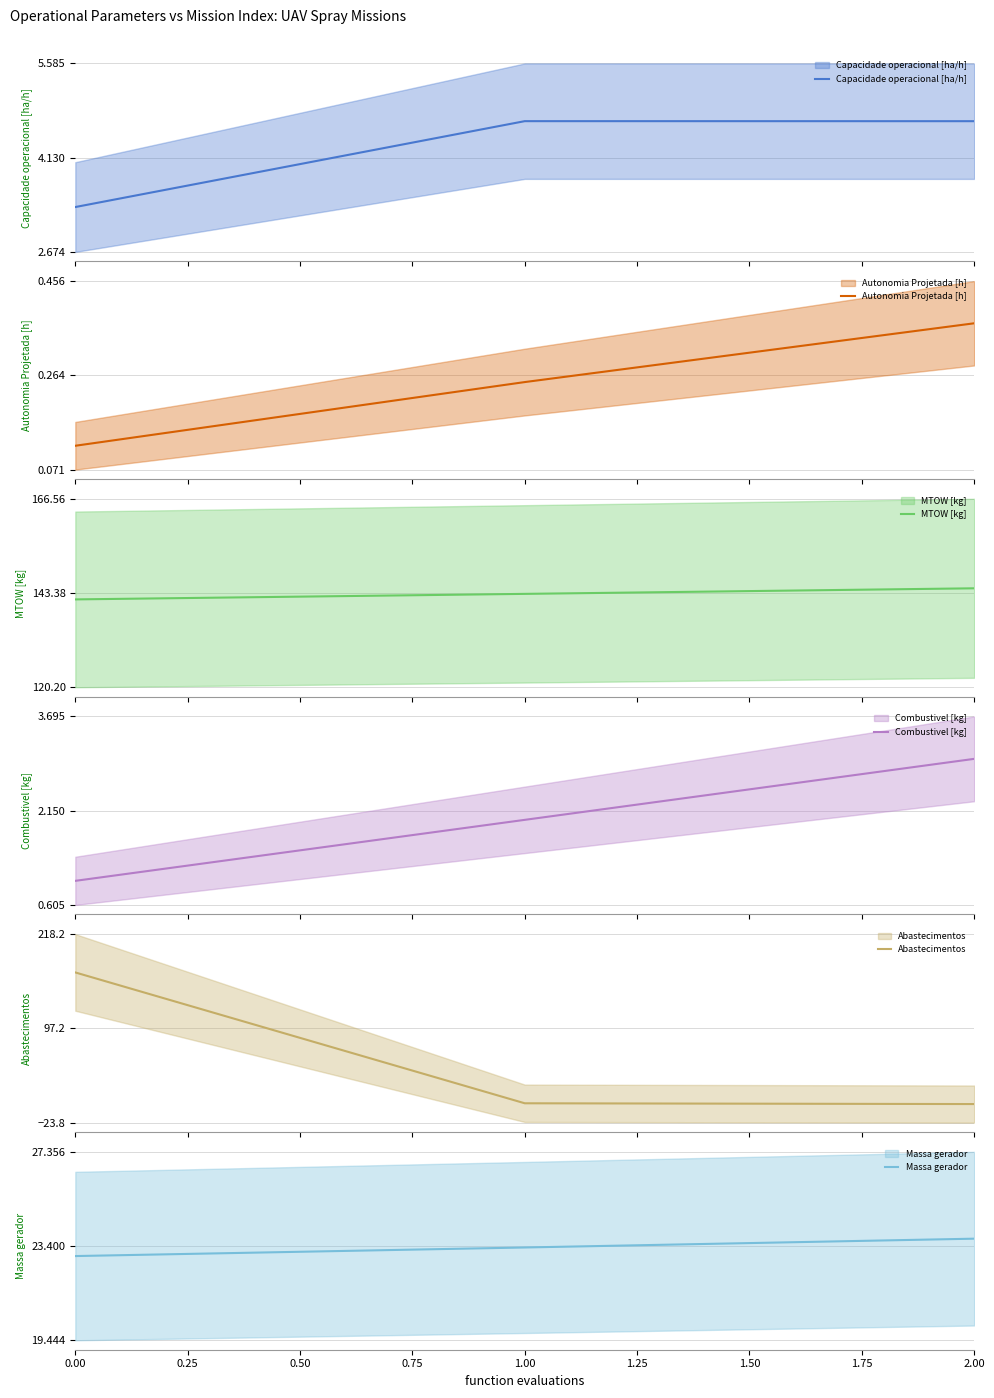

Is this an area chart (filled region under the line)?

No